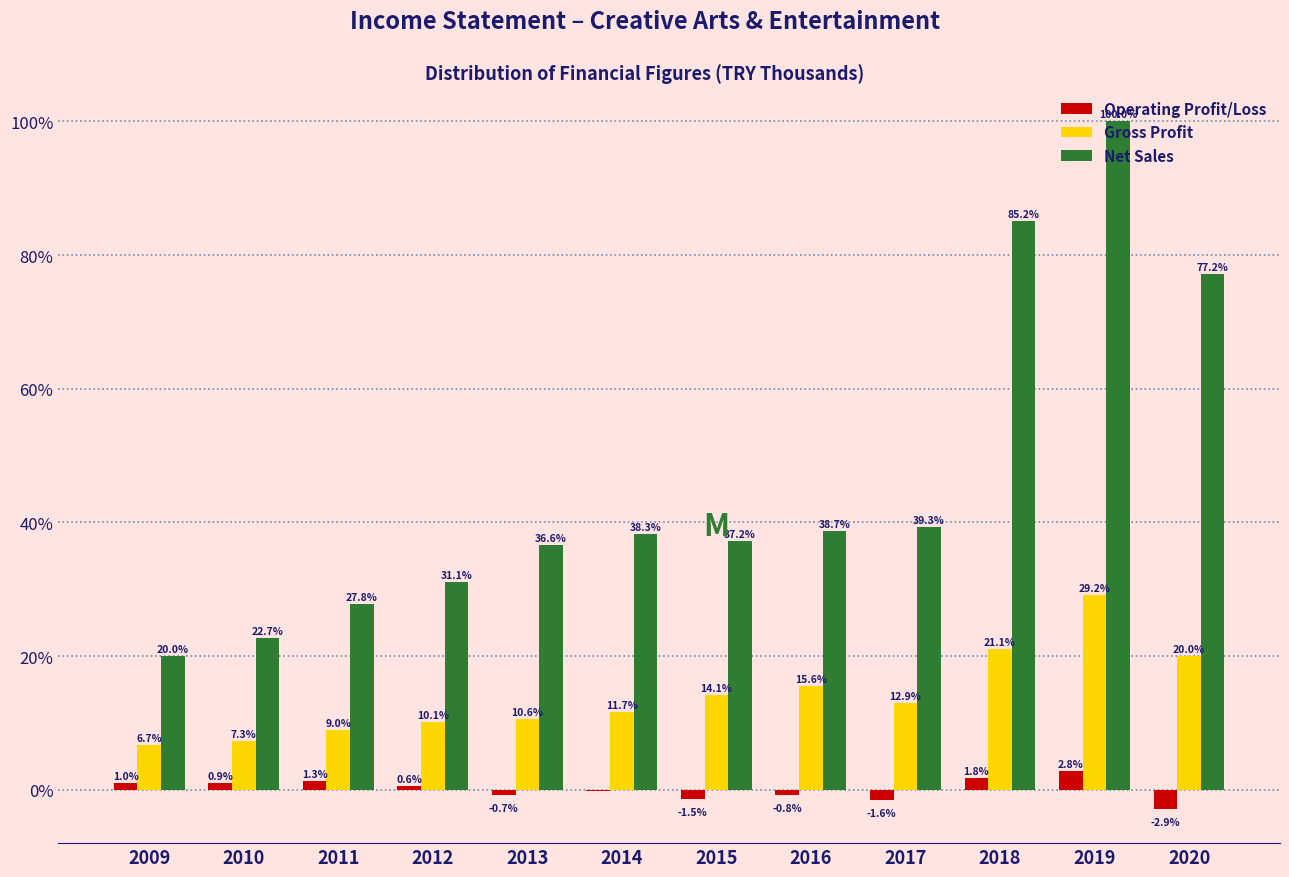

The value of Net Sales at 2020 is 77.2. True or false?

True